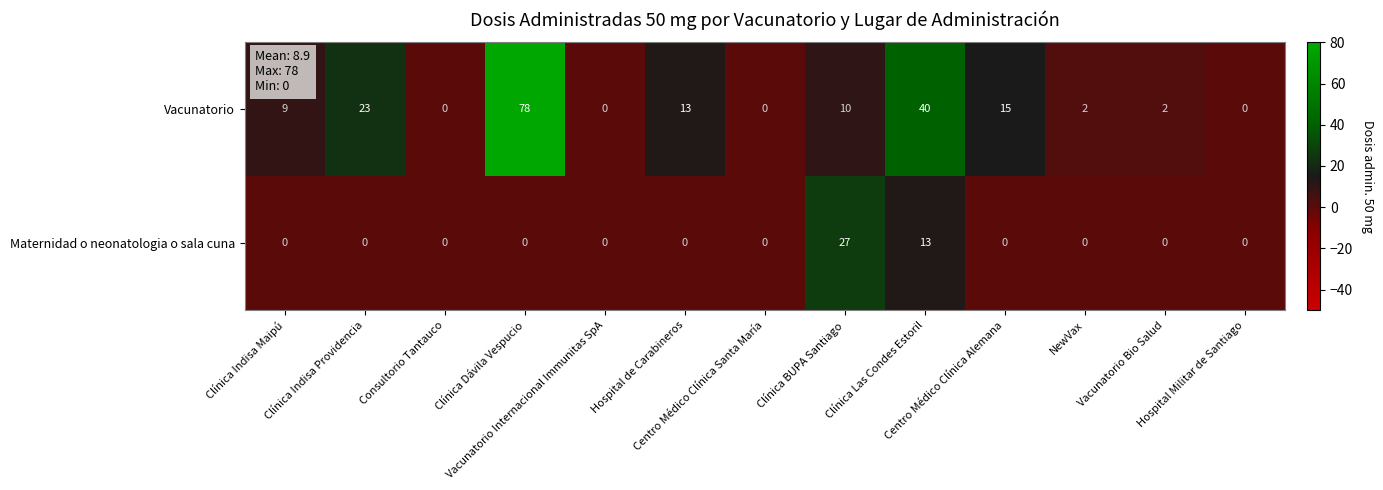

At which category is the sum across all series the highest?

Clínica Dávila Vespucio